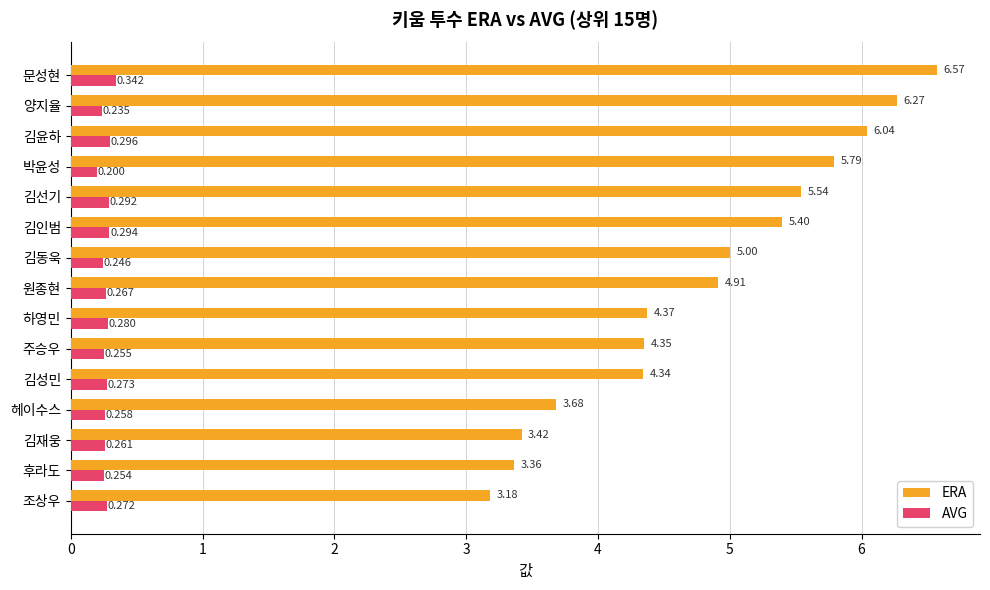

What is the difference between the maximum and minimum values in the AVG series?

0.1